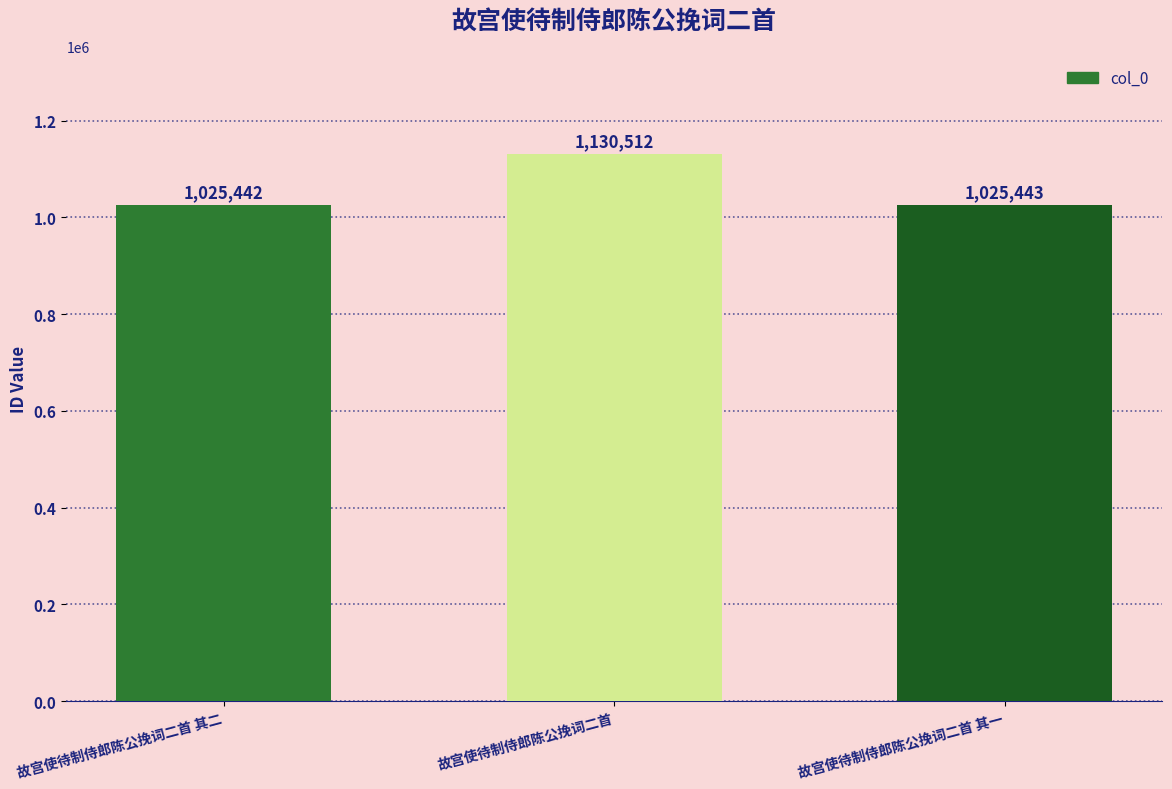

Rank the categories by value from highest to lowest.

故宫使待制侍郎陈公挽词二首, 故宫使待制侍郎陈公挽词二首 其一, 故宫使待制侍郎陈公挽词二首 其二